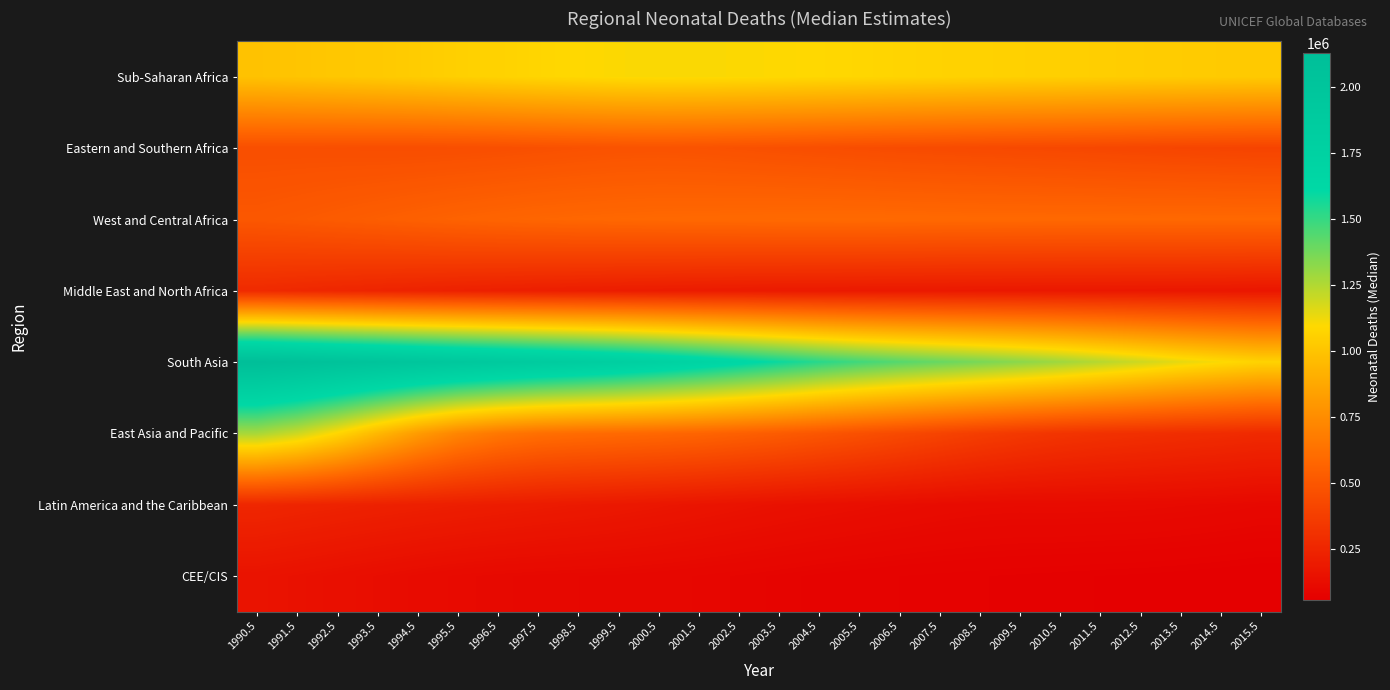

At which category does the chart reach its peak across all series?

1990.5